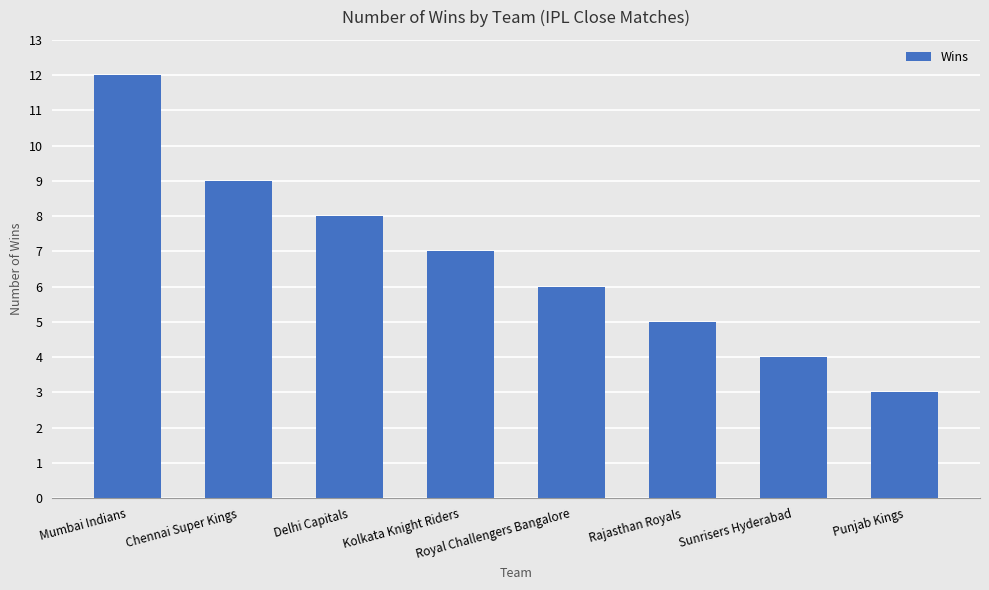

What is the change in value from Royal Challengers Bangalore to Rajasthan Royals?

-1